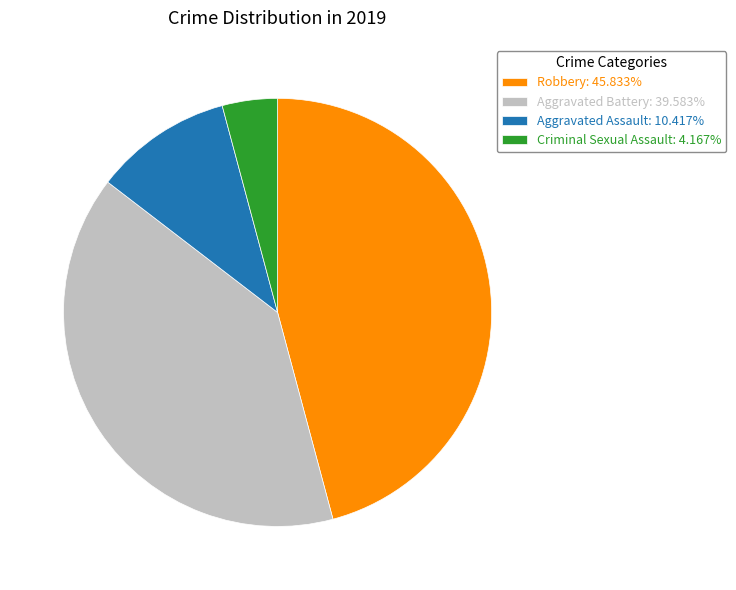

Does Criminal Sexual Assault: 4.167% account for over 50% of the chart?

No